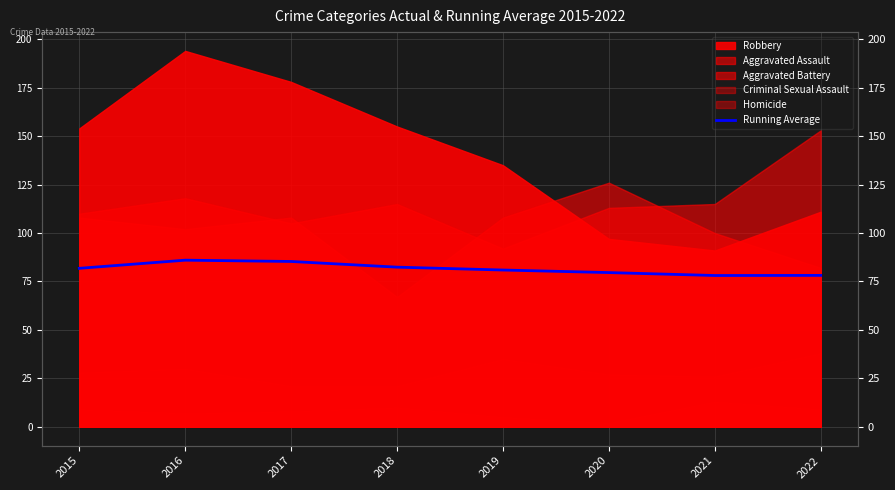

At which label does the data first exceed 81?

2015